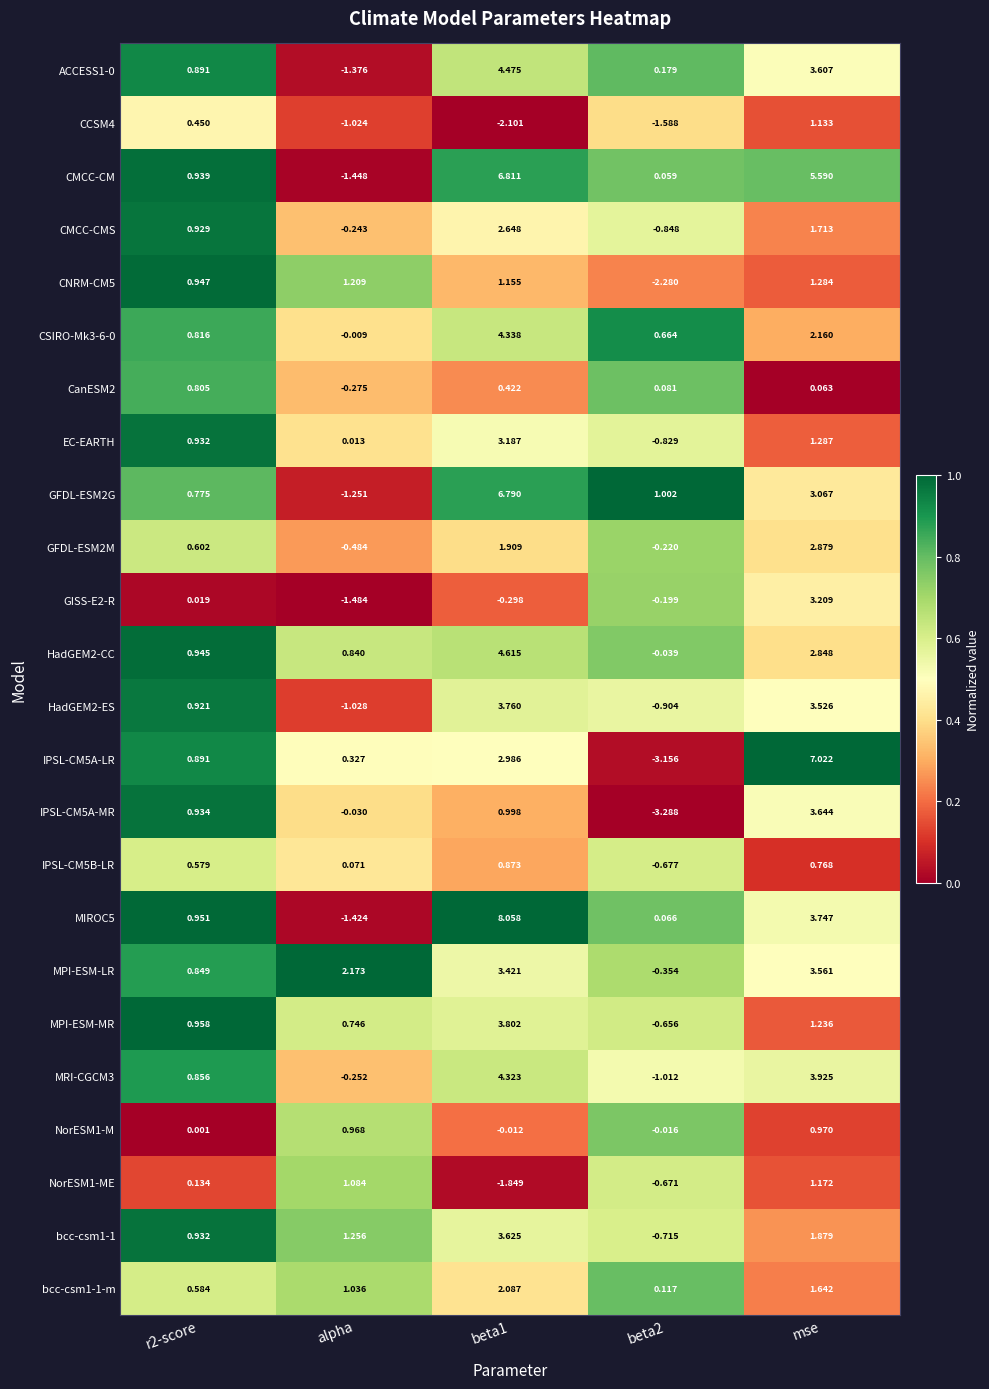

At which label is IPSL-CM5B-LR closest to 0?

alpha